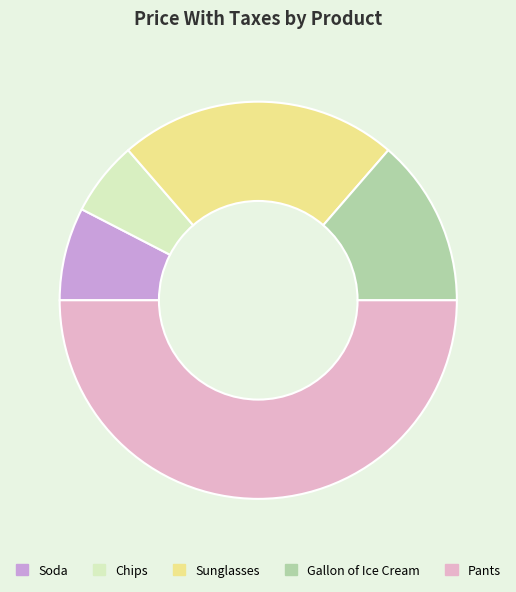

Is Gallon of Ice Cream the majority of the pie?

No